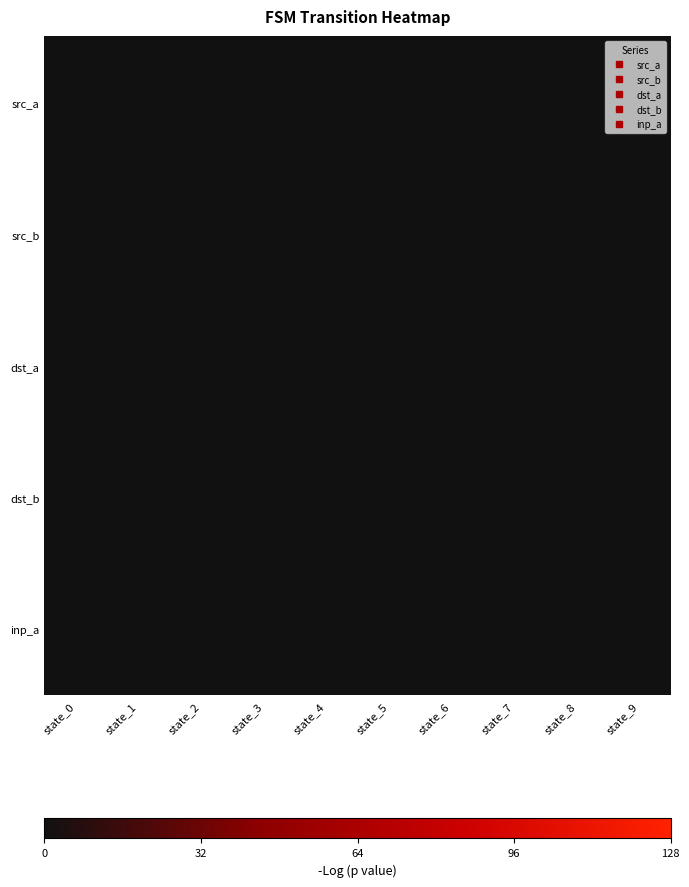

What is the sum of the 3 values at 8 and 3?

97